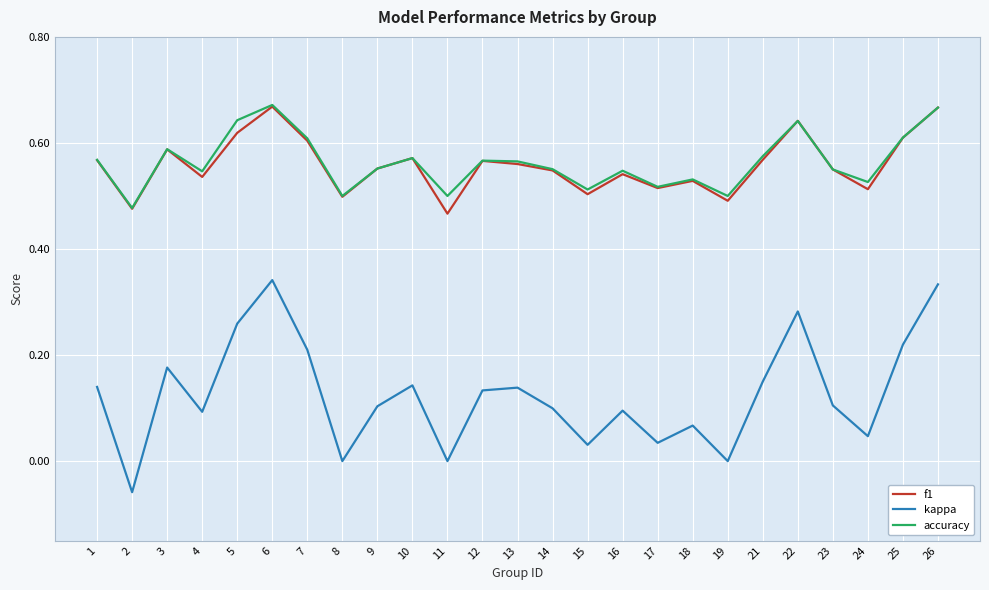

The value of f1 at 1 is 0.6. True or false?

True